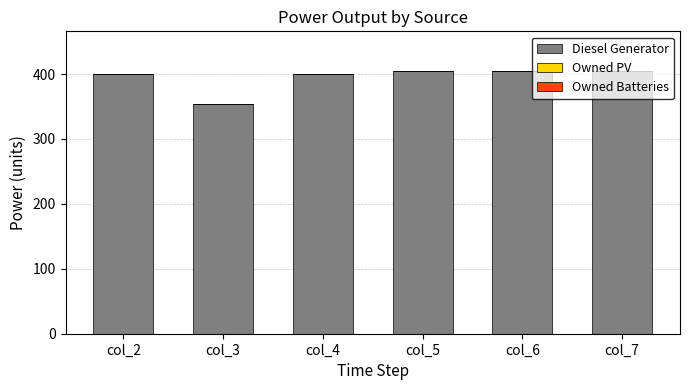

Are the bars grouped side by side (vs. stacked)?

No